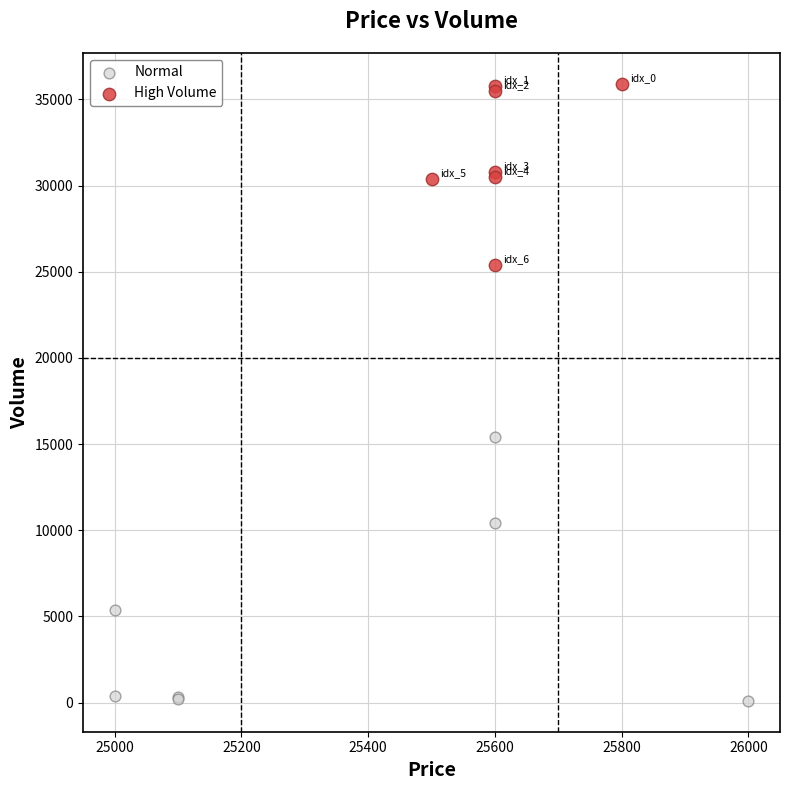

Which series reaches the maximum Y coordinate?

High Volume